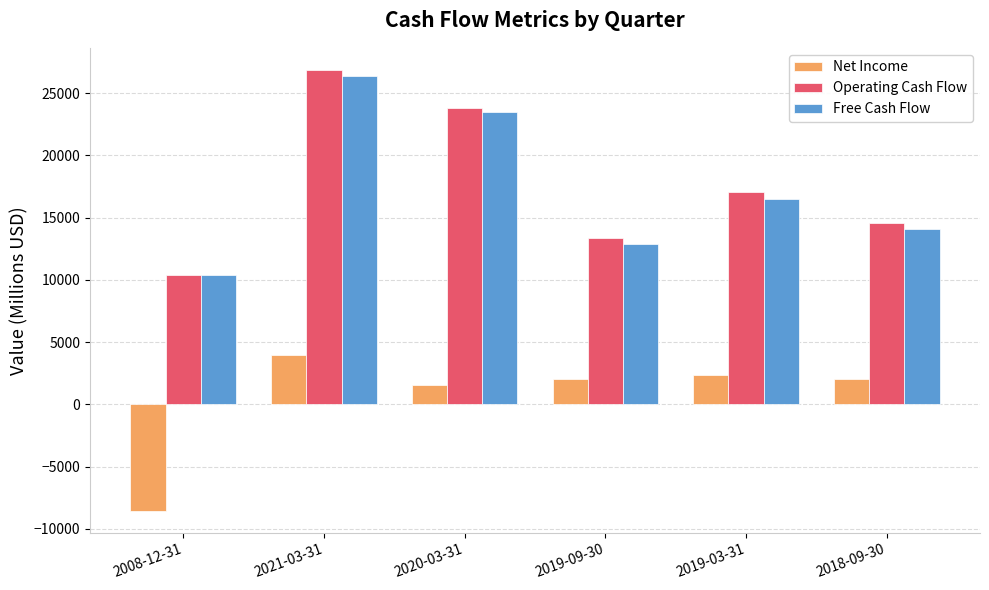

What is the value of the Net Income bar at the 3rd from the left?

1590